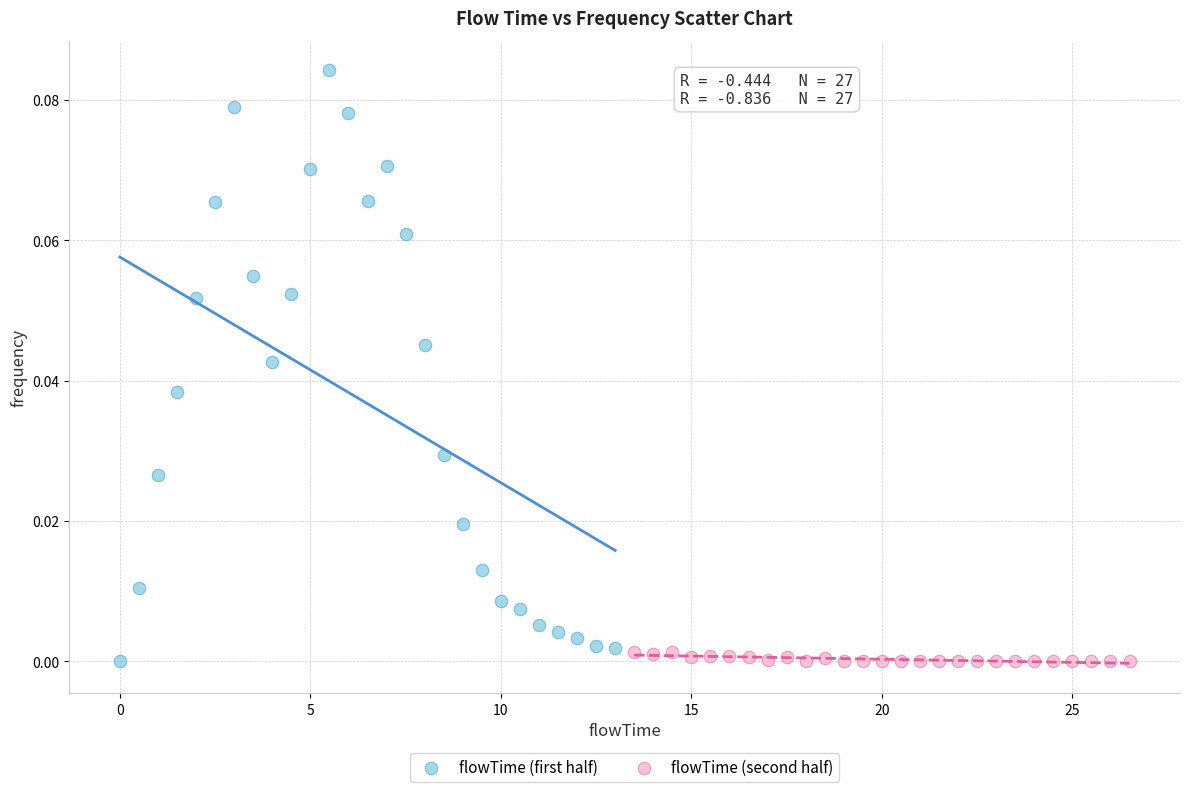

Which series reaches the maximum Y coordinate?

flowTime (first half)